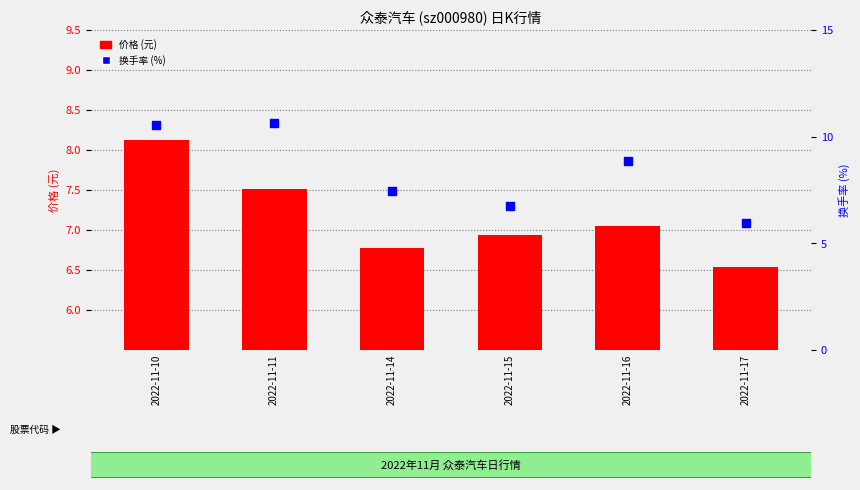

What is the total value across all series at 2022-11-17?

12.5